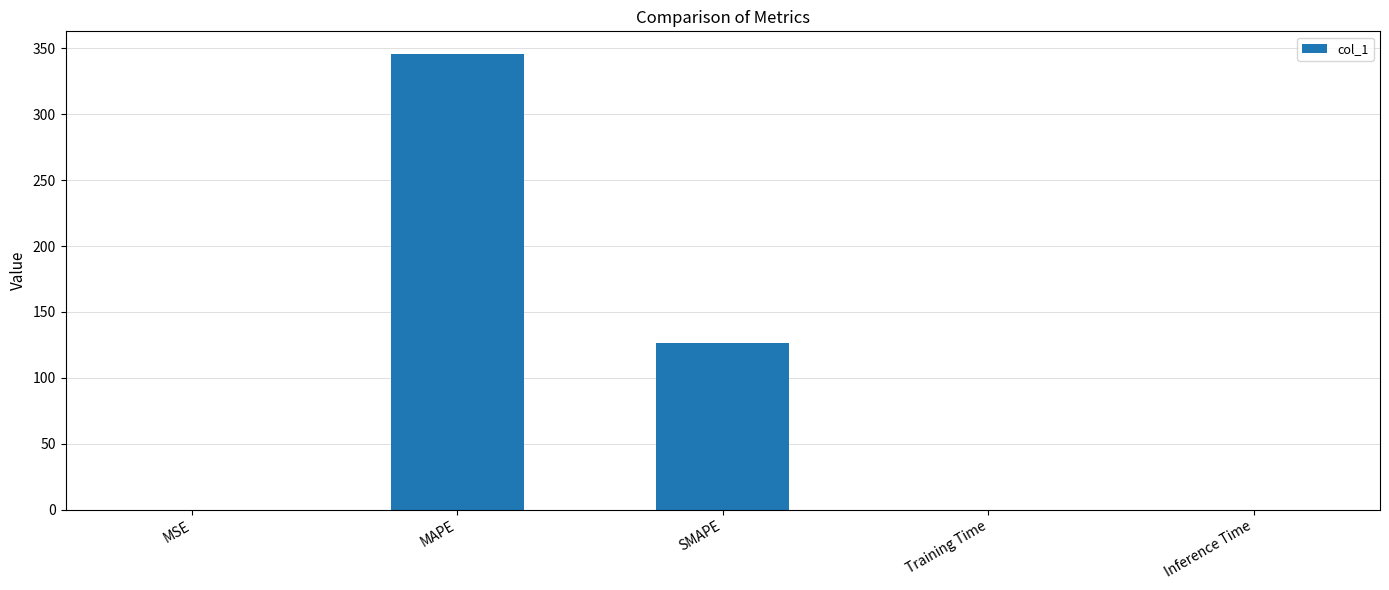

Where is the data nearest to the value 172?

SMAPE